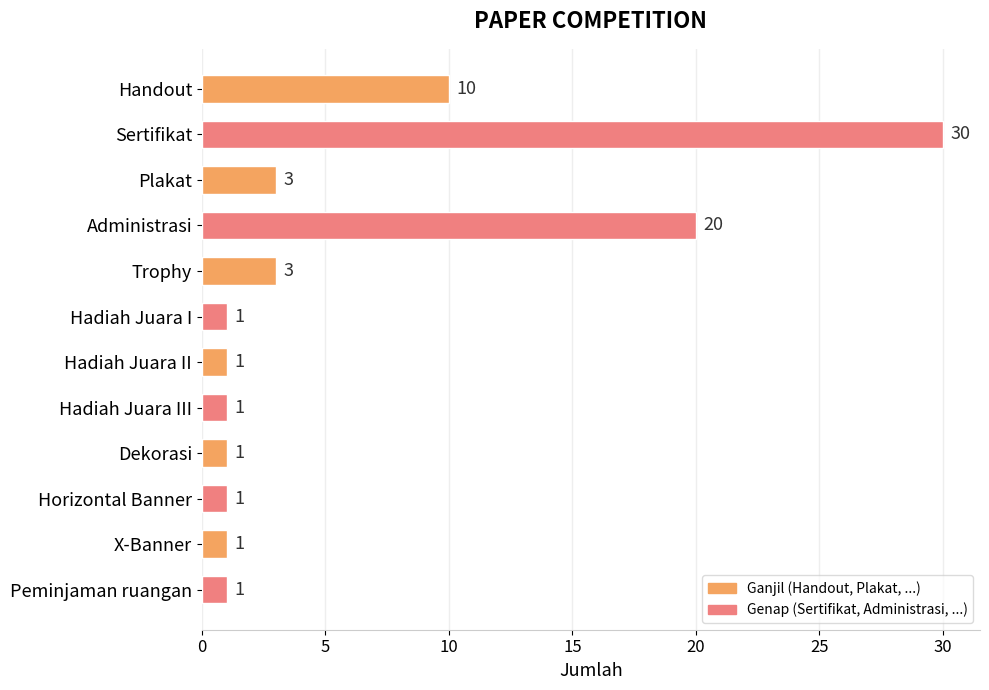

What is the ratio of the value at X-Banner to the value at Hadiah Juara III?

1.0